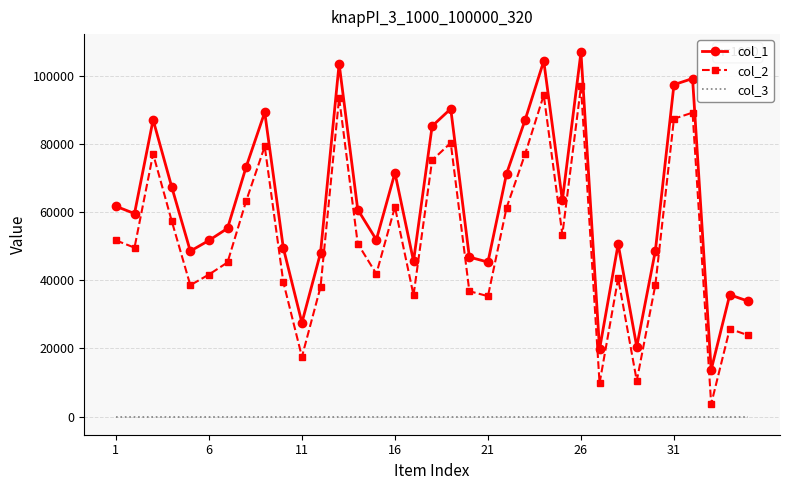

List the series in order of their peak value, highest first.

col_1, col_2, col_3